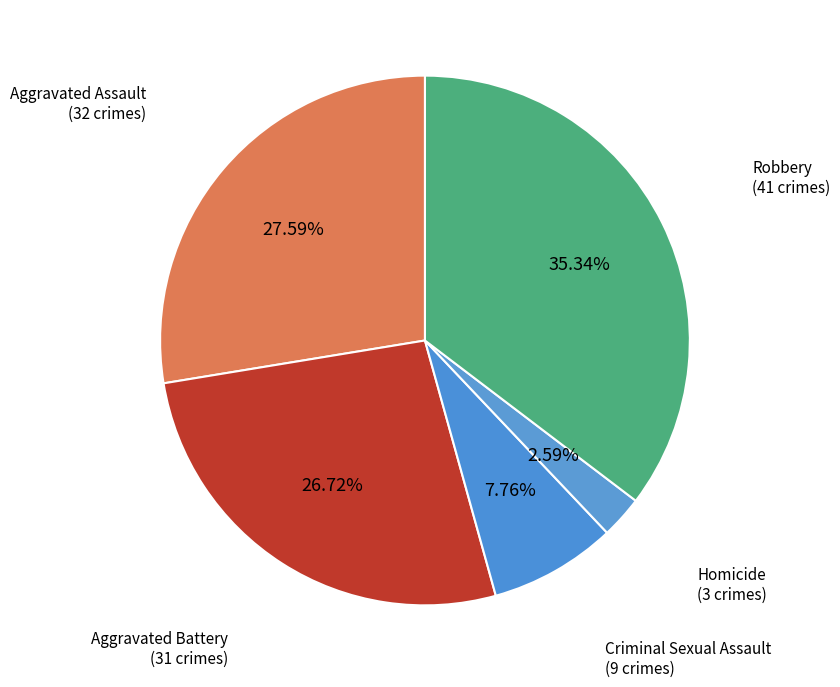

Count the number of slices in the pie.

5